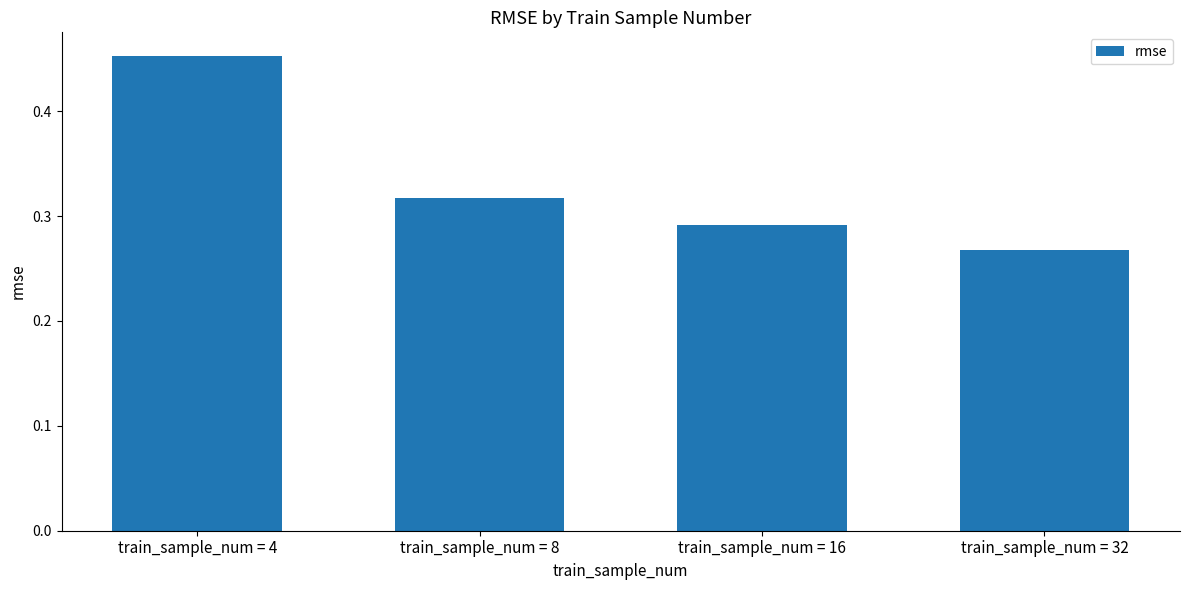

List the labels in order of value, smallest first.

train_sample_num = 32, train_sample_num = 16, train_sample_num = 8, train_sample_num = 4